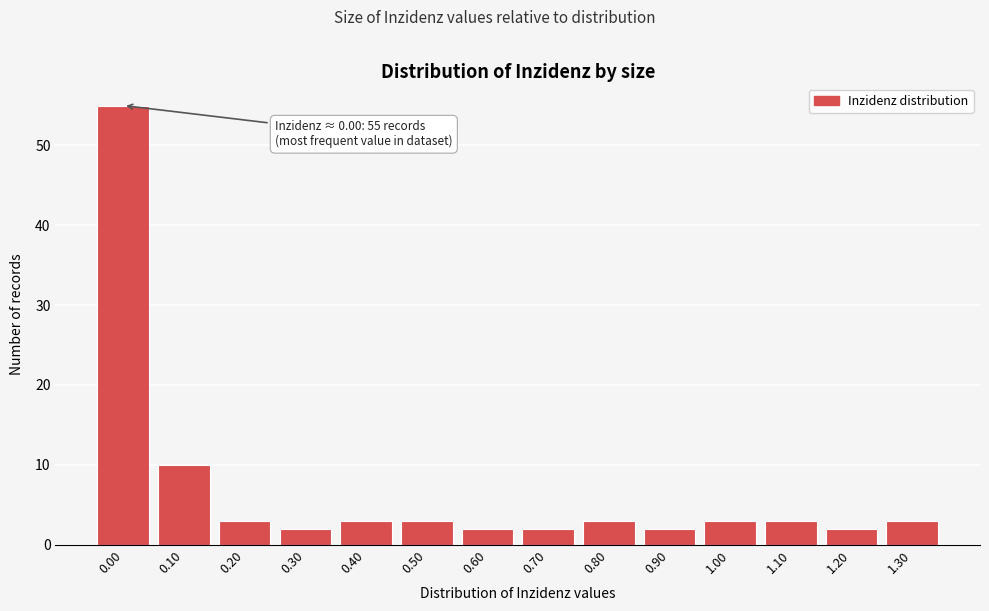

Reading left to right, transcribe all the data shown in this chart.

0.00=55	0.10=10	0.20=3	0.30=2	0.40=3	0.50=3	0.60=2	0.70=2	0.80=3	0.90=2	1.00=3	1.10=3	1.20=2	1.30=3